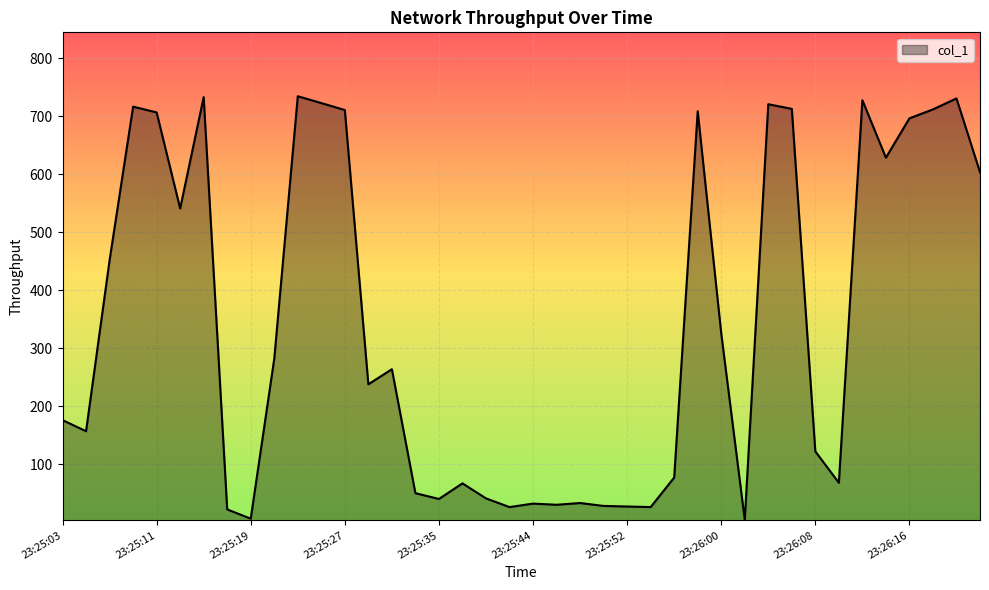

What is the maximum value shown in the chart?

734.3